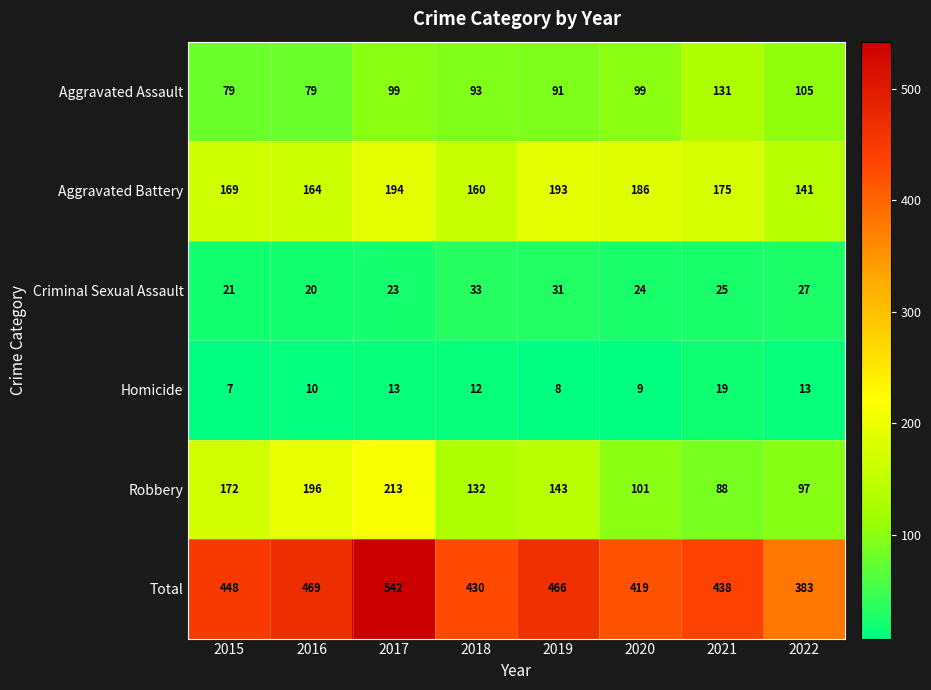

What is the spread (max minus min) of values at 2021?

419